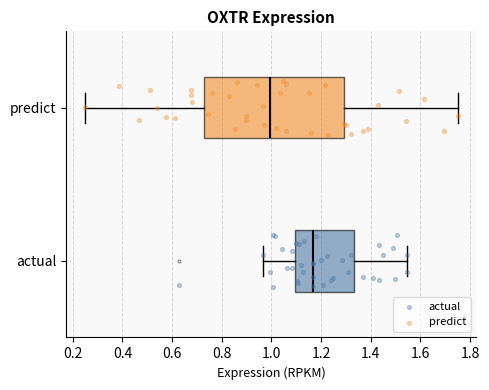

Reading bottom to top, transcribe this box plot: for each box, give where its median line is, the range the box spans, and where its two whiskers end, as read against the x-axis. The values are not printed on the chart, so give them approximately, as read against the axis.

actual: median 1.16, box 1.10 to 1.34, whiskers 0.96 to 1.54
predict: median 1.00, box 0.72 to 1.30, whiskers 0.24 to 1.74